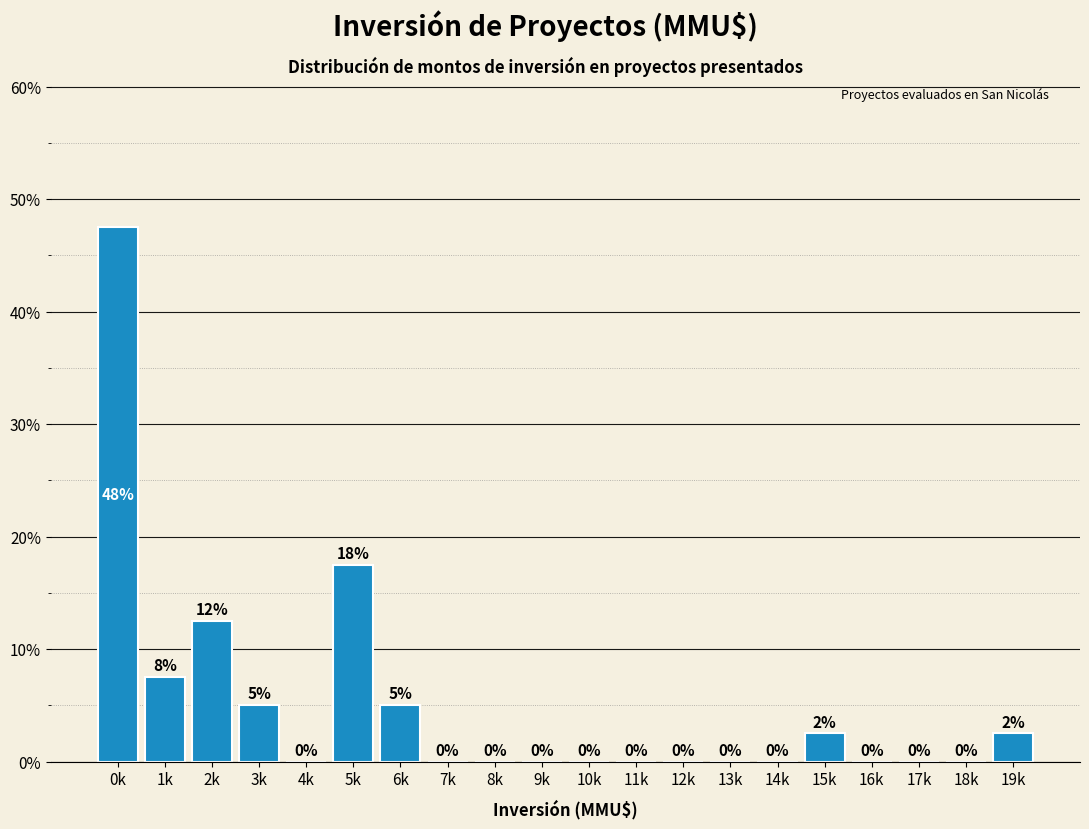

At which label is the value closest to 23?

5k